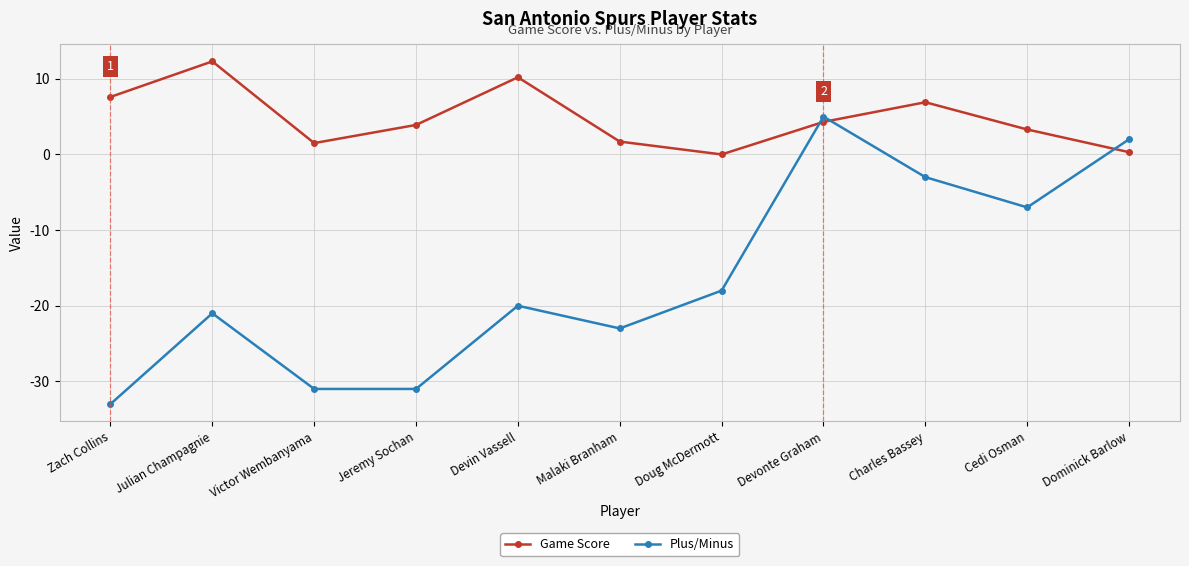

What is the total value across all series at Victor Wembanyama?

-29.5